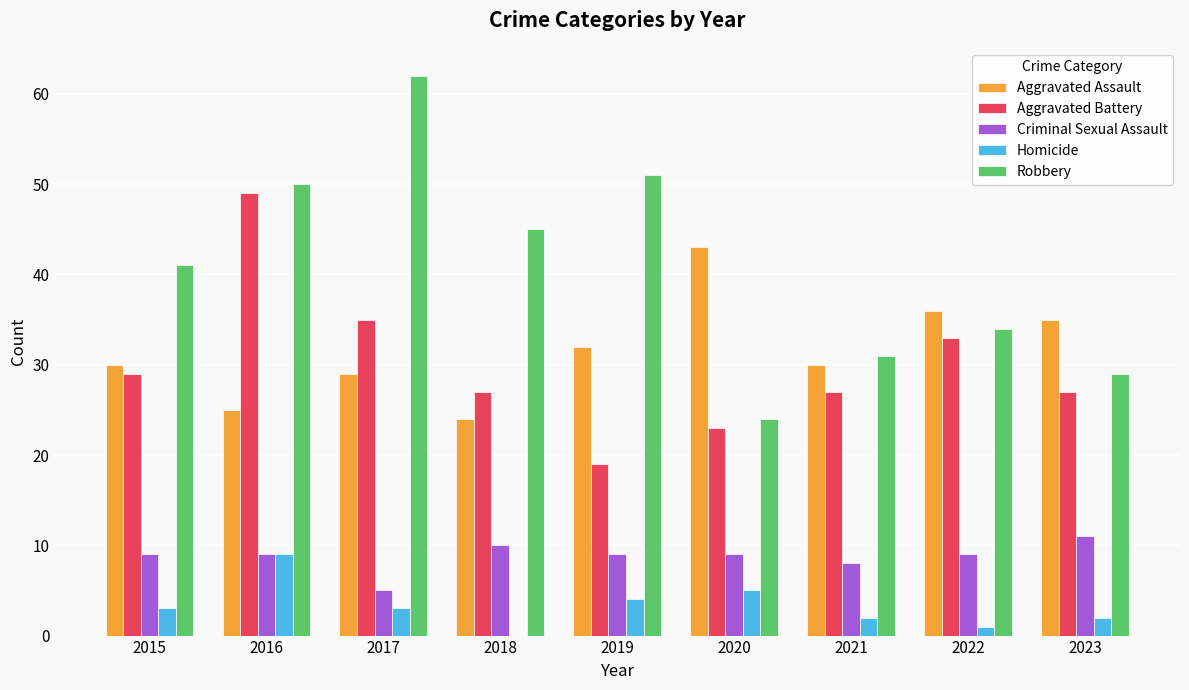

Does the chart contain stacked bars?

No